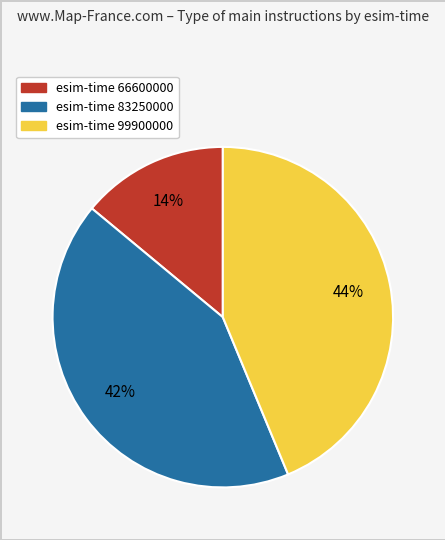

How many segments does this pie chart have?

3